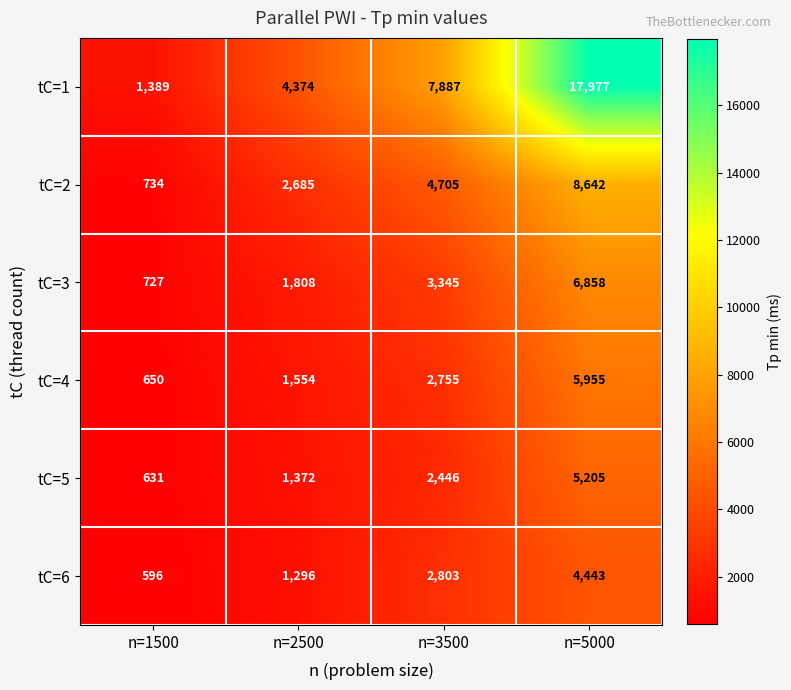

At which category is the sum across all series the highest?

n=5000